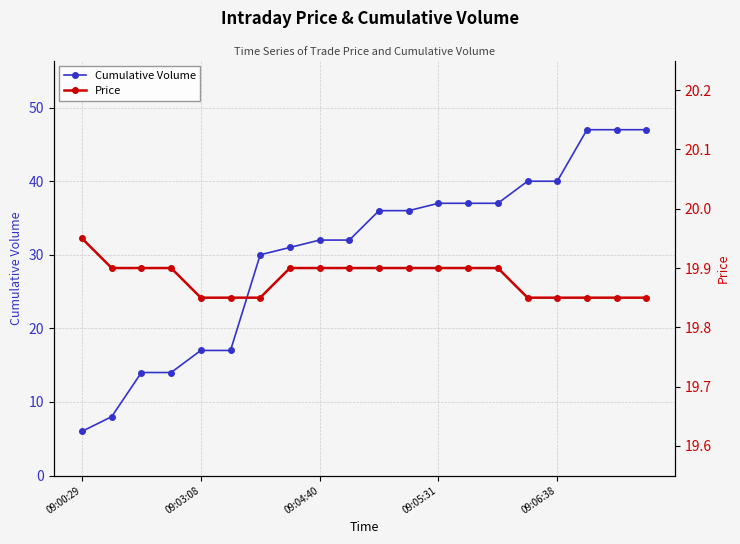

List the series in order of their peak value, lowest first.

Price, Cumulative Volume